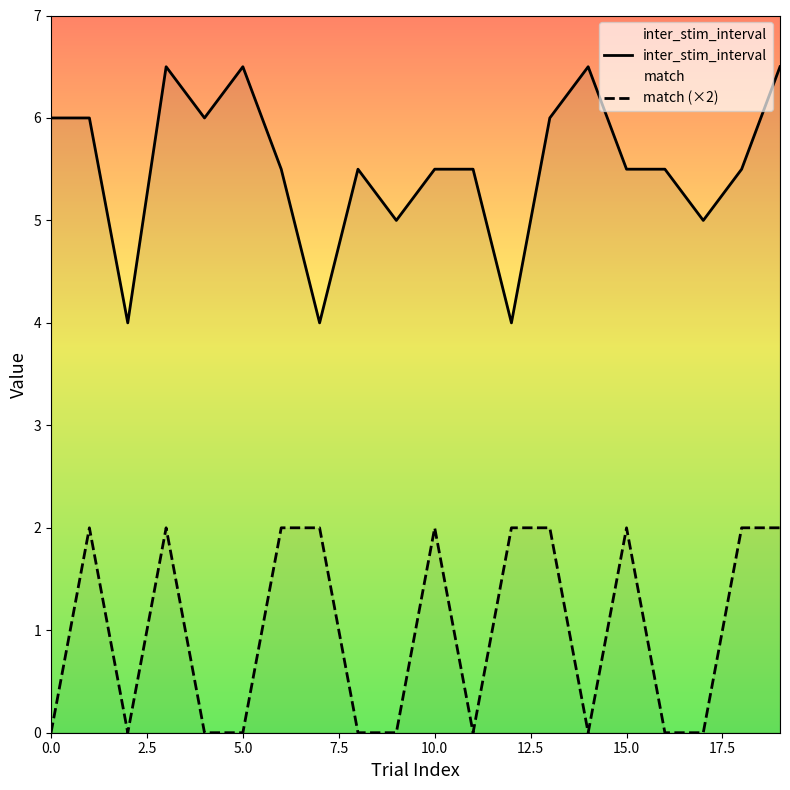

How many lines are shown in the chart?

2